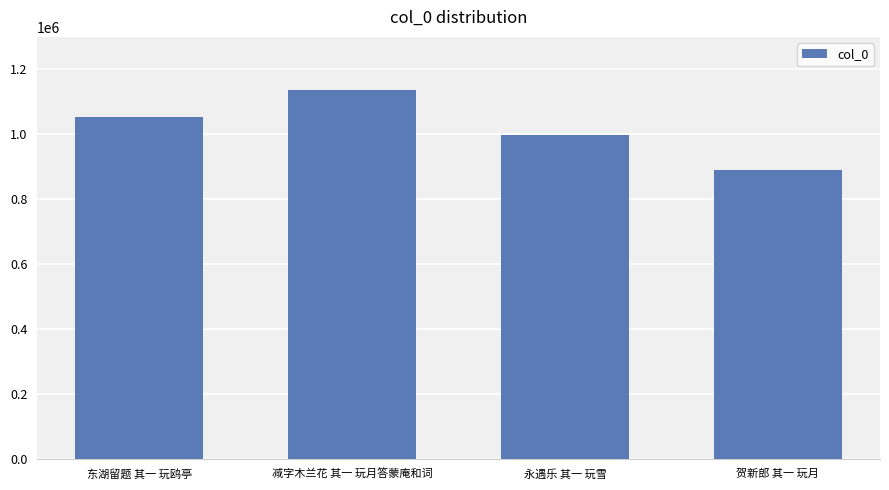

What value does the data have at 东湖留题 其一 玩鸥亭?

1054791